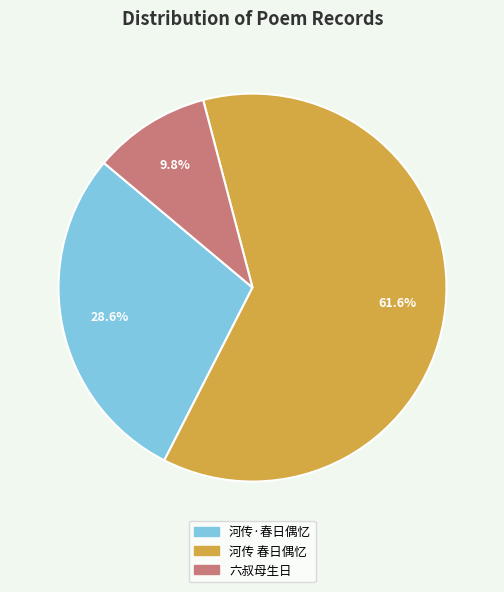

Rank the categories by value from highest to lowest.

河传 春日偶忆, 河传·春日偶忆, 六叔母生日